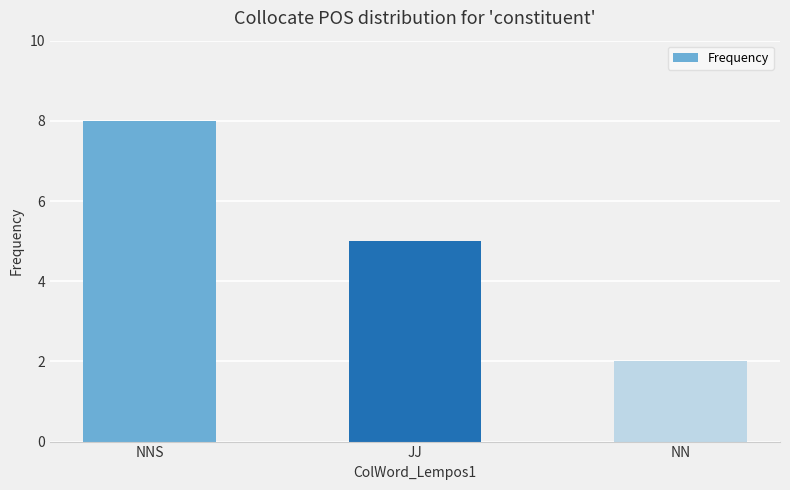

Approximately how many times larger is the value at JJ compared to NNS?

0.6